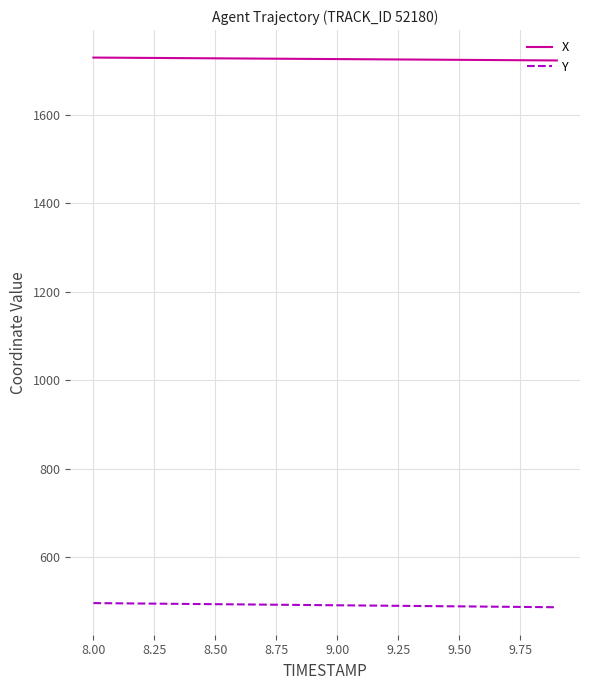

True or false: X and Y cross at least once.

False